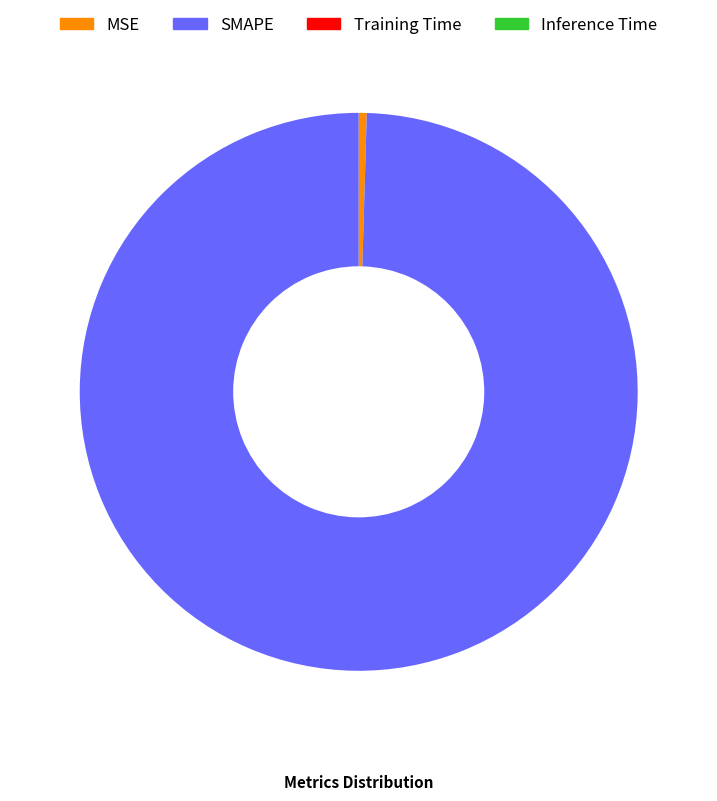

True or false: MSE accounts for 0% of the total.

True